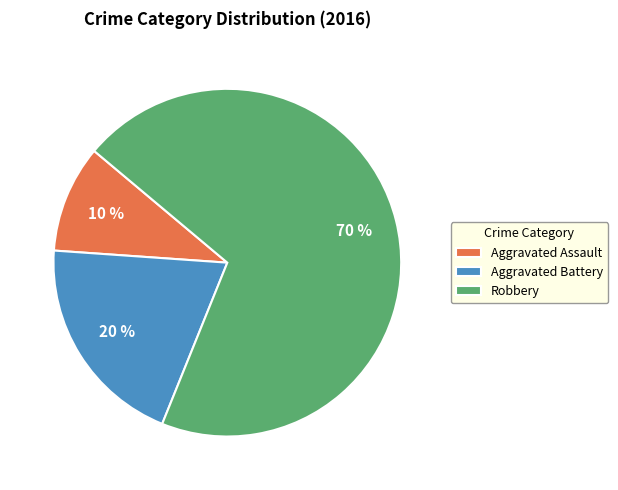

Is there any slice that represents more than half of the pie?

Yes